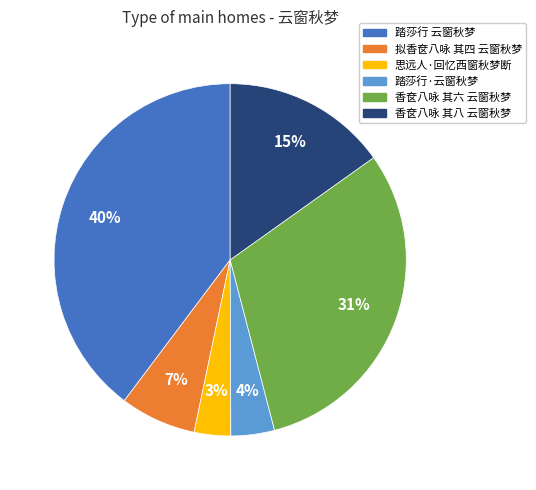

Which slice is the smallest?

思远人·回忆西窗秋梦断